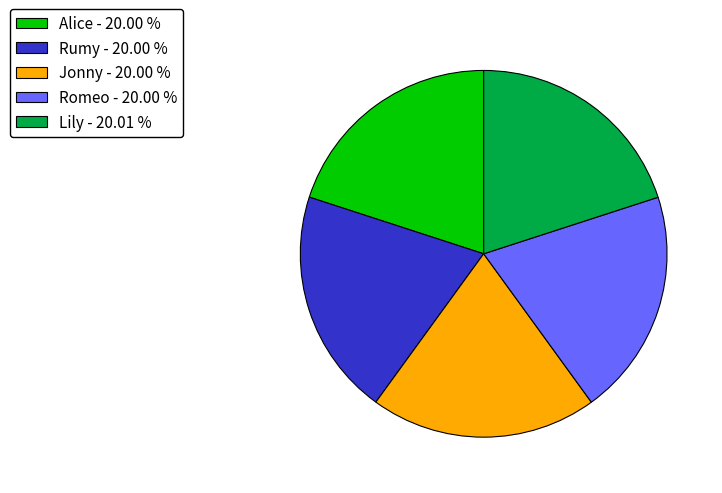

Do Jonny and Romeo together represent more than half of the pie?

No